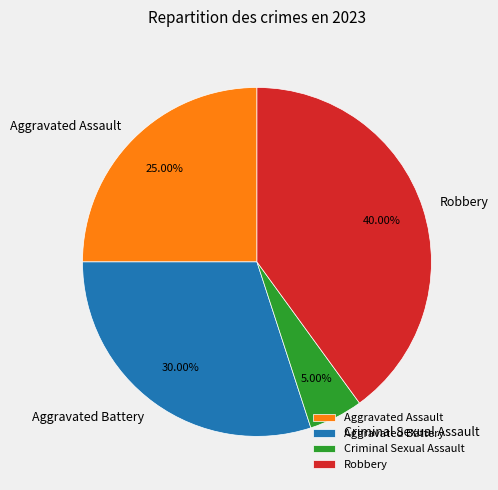

What is the largest slice in the pie chart?

Robbery